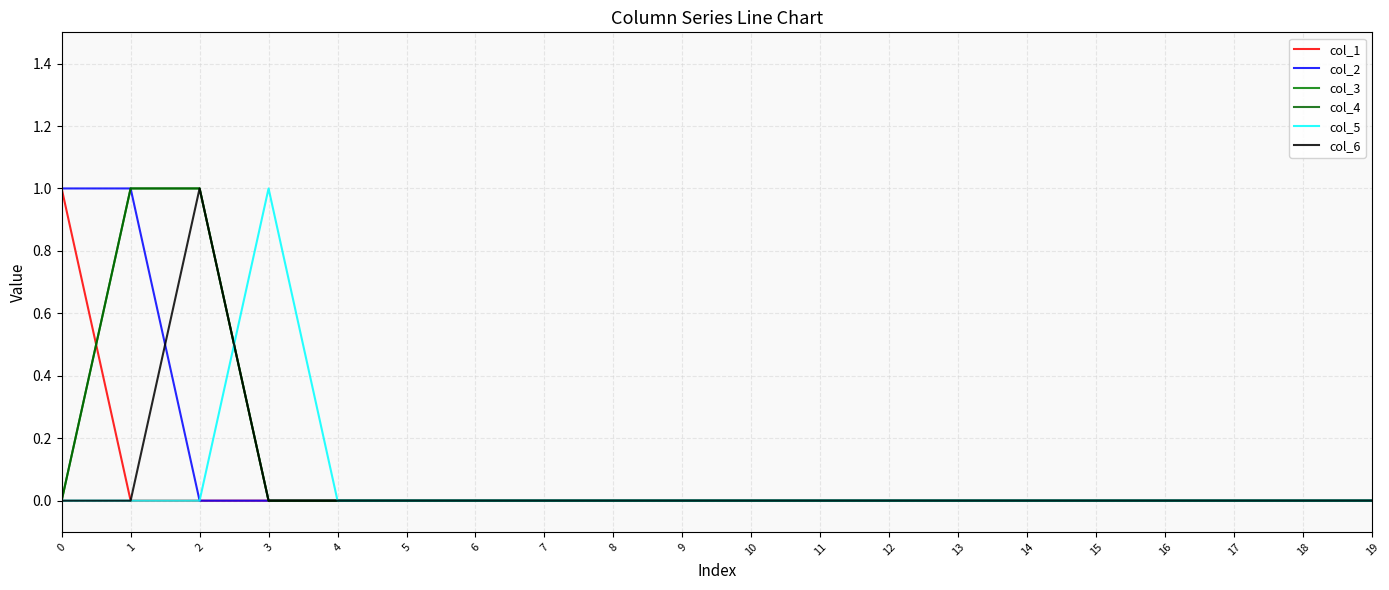

Is it true that col_1 equals 0 at 0?

False